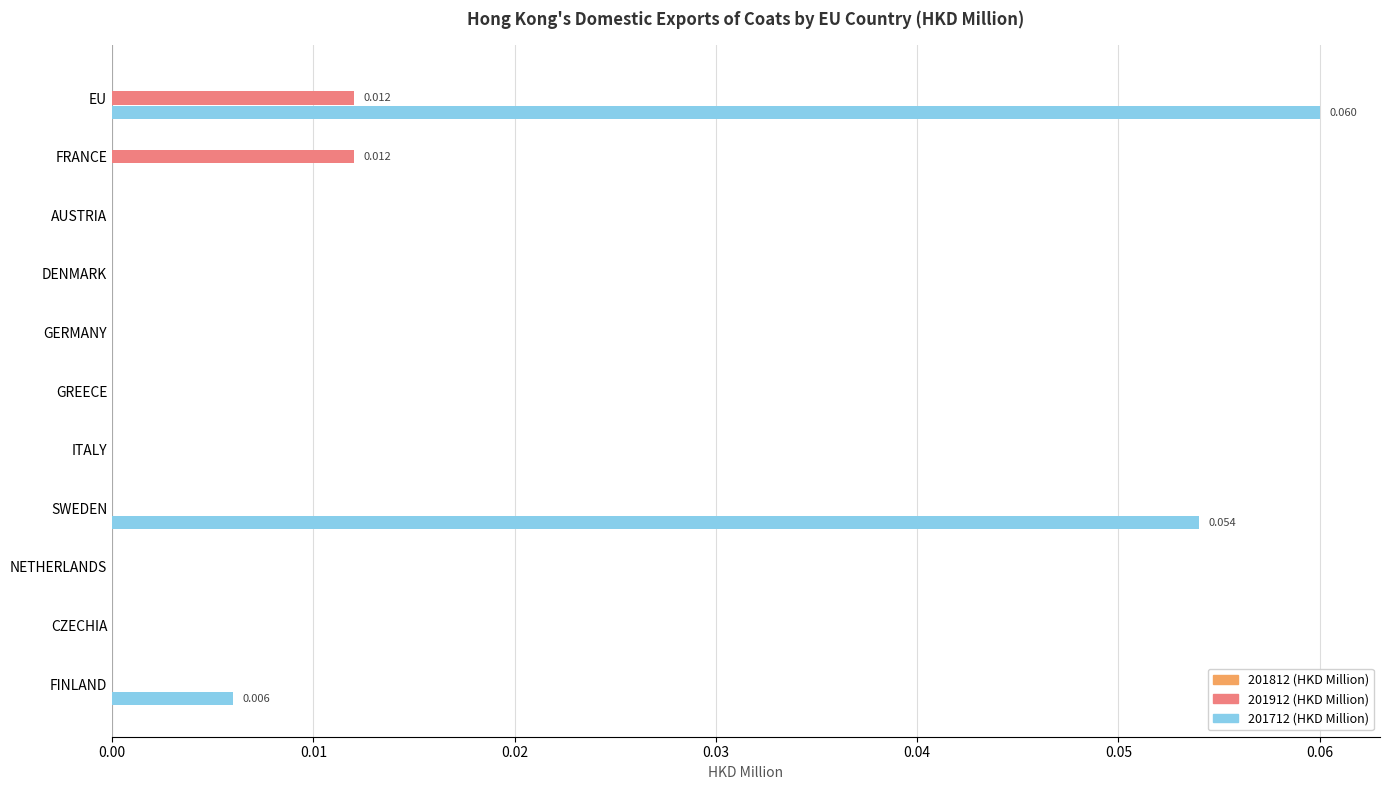

Is the value of 201912 (HKD Million) at EU greater than the value of 201712 (HKD Million) at FRANCE?

Yes